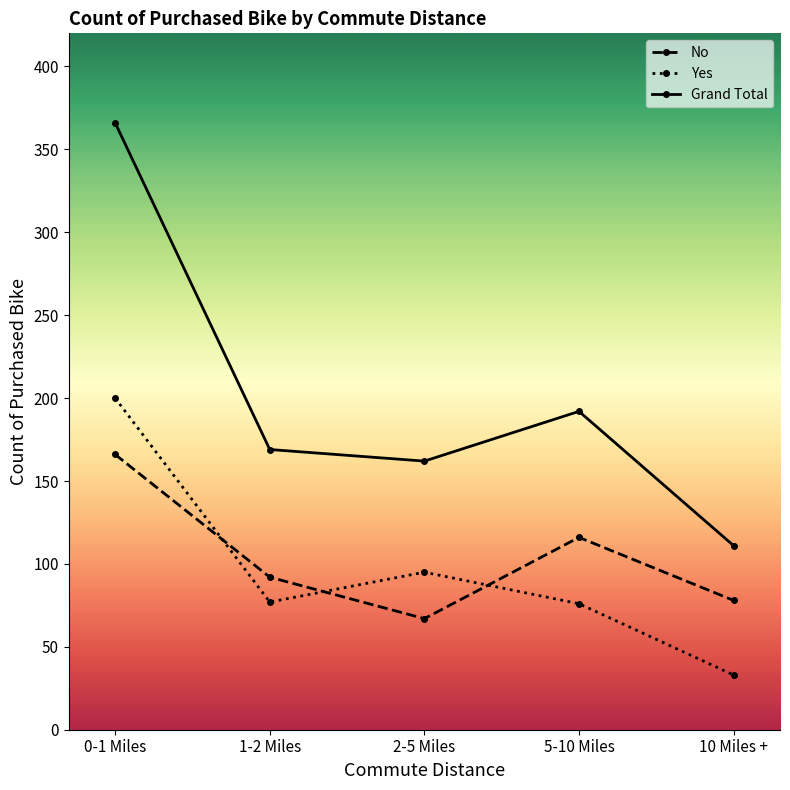

Rank the series at 5-10 Miles from highest to lowest value.

Grand Total, No, Yes